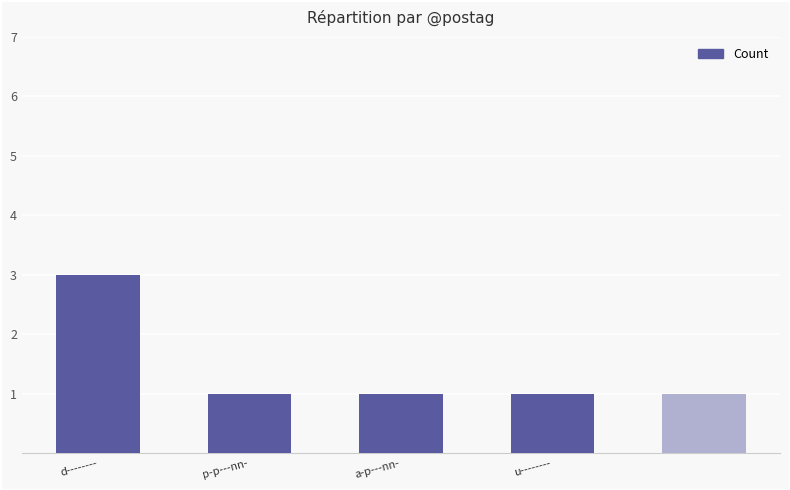

What is the value of the 5th bar from the left?

1